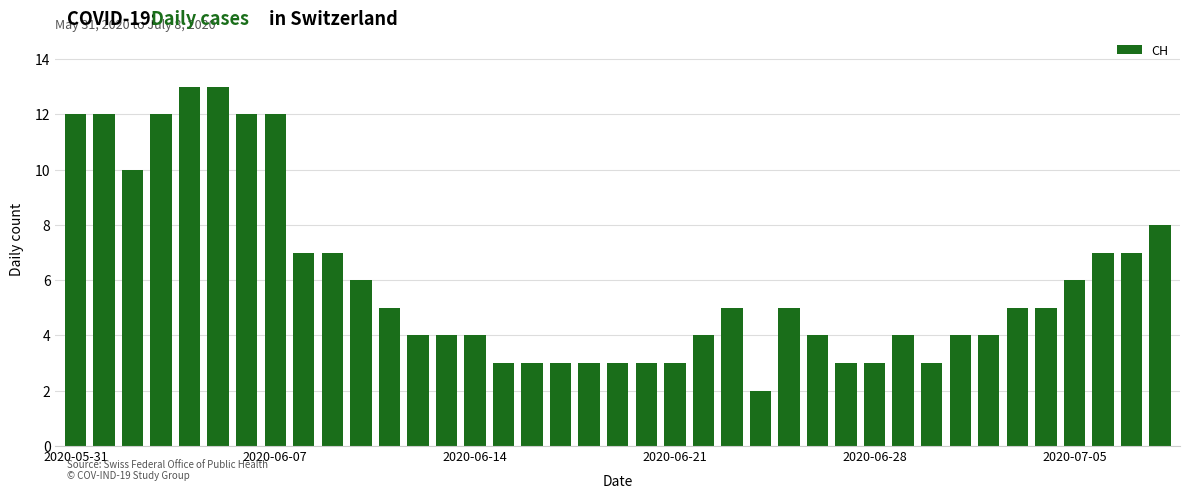

What is the sum of all values?

233